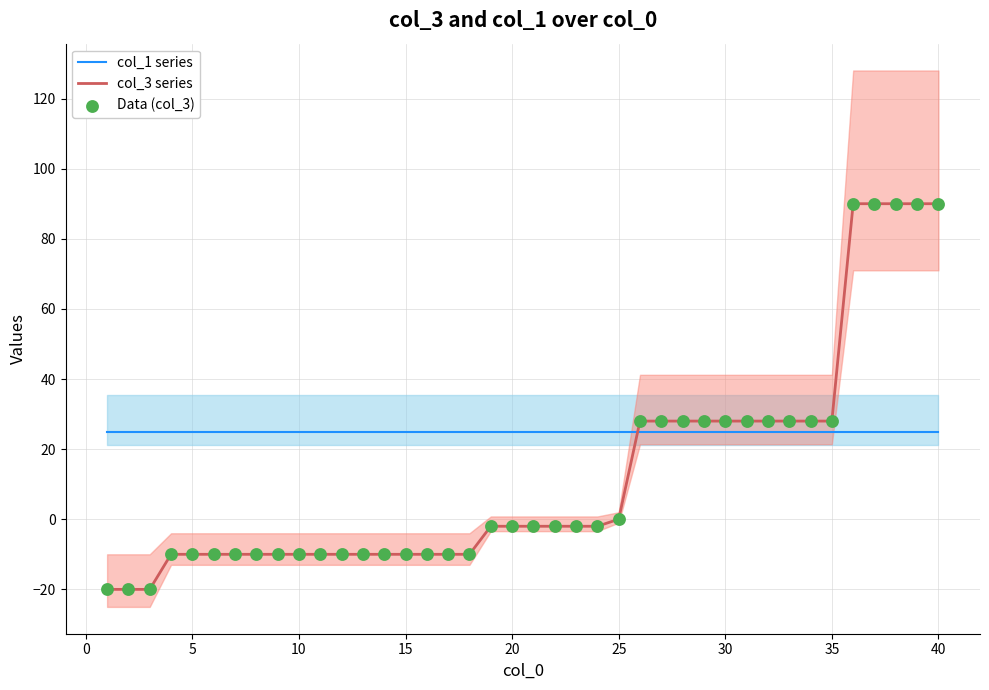

What are all the series names shown in the legend?

col_1 series, col_3 series, Data (col_3)